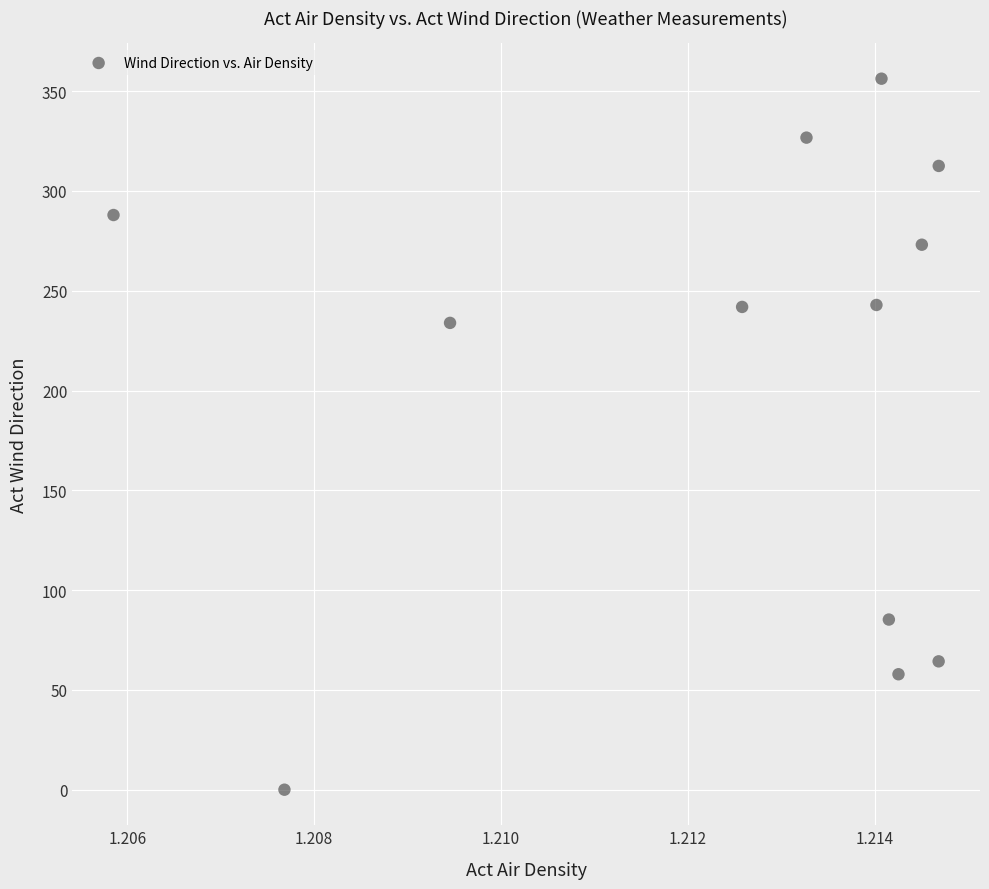

What Y value in the scatter plot is closest to 178?

233.9